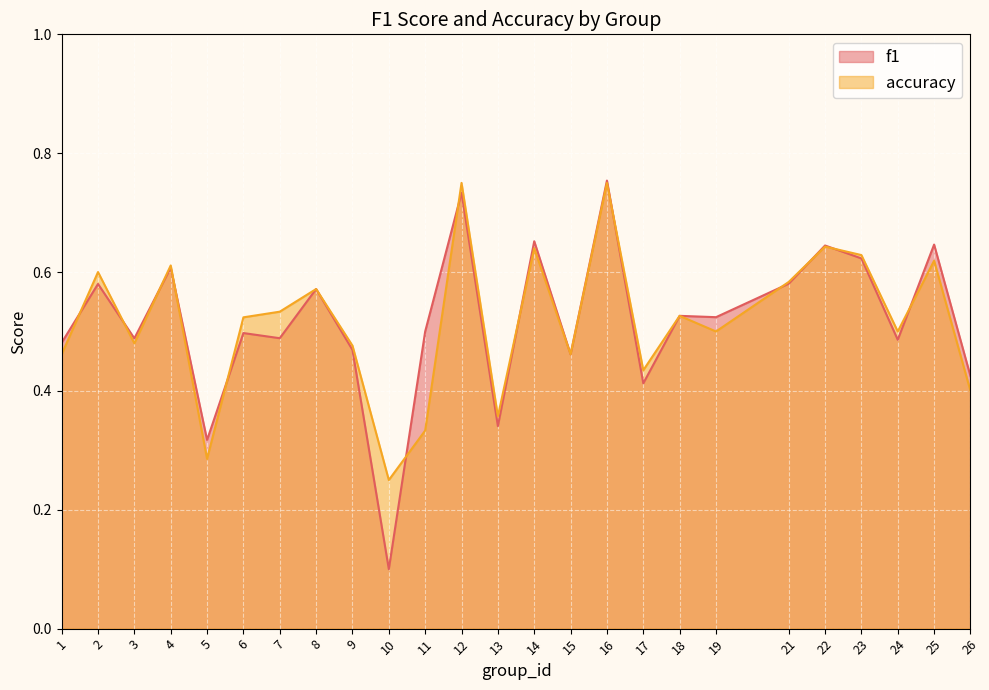

What is the difference between the maximum and minimum values in the accuracy series?

0.5